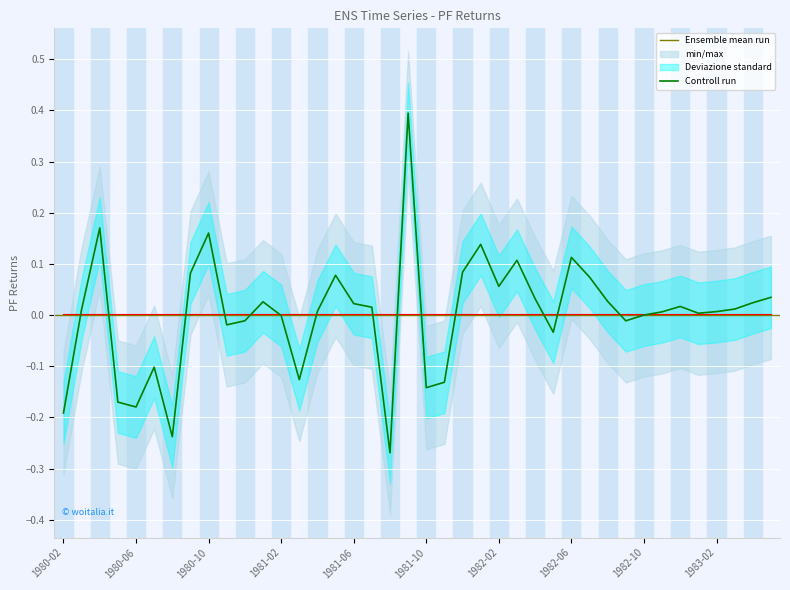

Reading right to left, what are all the values shown in this chart?

1983-05=0.0	1983-04=0.0	1983-03=0.0	1983-02=0.0	1983-01=0.0	1982-12=0.0	1982-11=0.0	1982-10=0.0	1982-09=-0.0	1982-08=0.0	1982-07=0.1	1982-06=0.1	1982-05=-0.0	1982-04=0.0	1982-03=0.1	1982-02=0.1	1982-01=0.1	1981-12=0.1	1981-11=-0.1	1981-10=-0.1	1981-09=0.4	1981-08=-0.3	1981-07=0.0	1981-06=0.0	1981-05=0.1	1981-04=0.0	1981-03=-0.1	1981-02=-0.0	1981-01=0.0	1980-12=-0.0	1980-11=-0.0	1980-10=0.2	1980-09=0.1	1980-08=-0.2	1980-07=-0.1	1980-06=-0.2	1980-05=-0.2	1980-04=0.2	1980-03=0.0	1980-02=-0.2